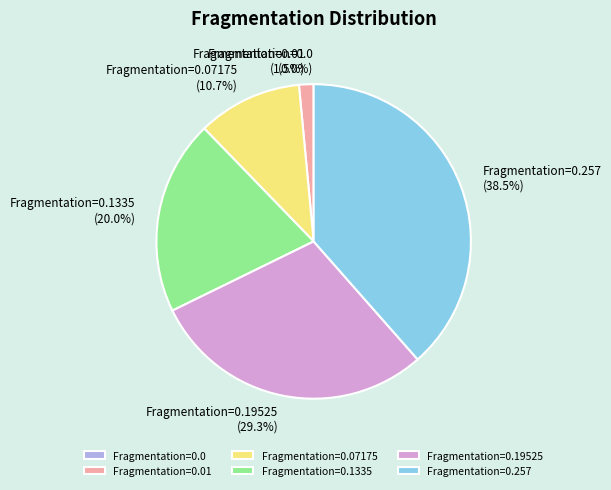

Does any single category account for the majority?

No